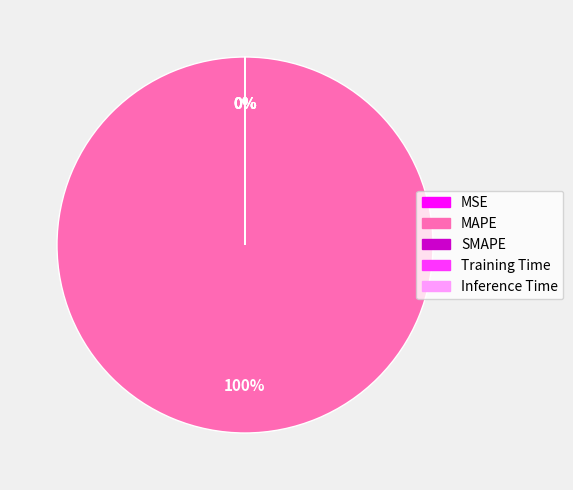

Which slice is the smallest?

MSE